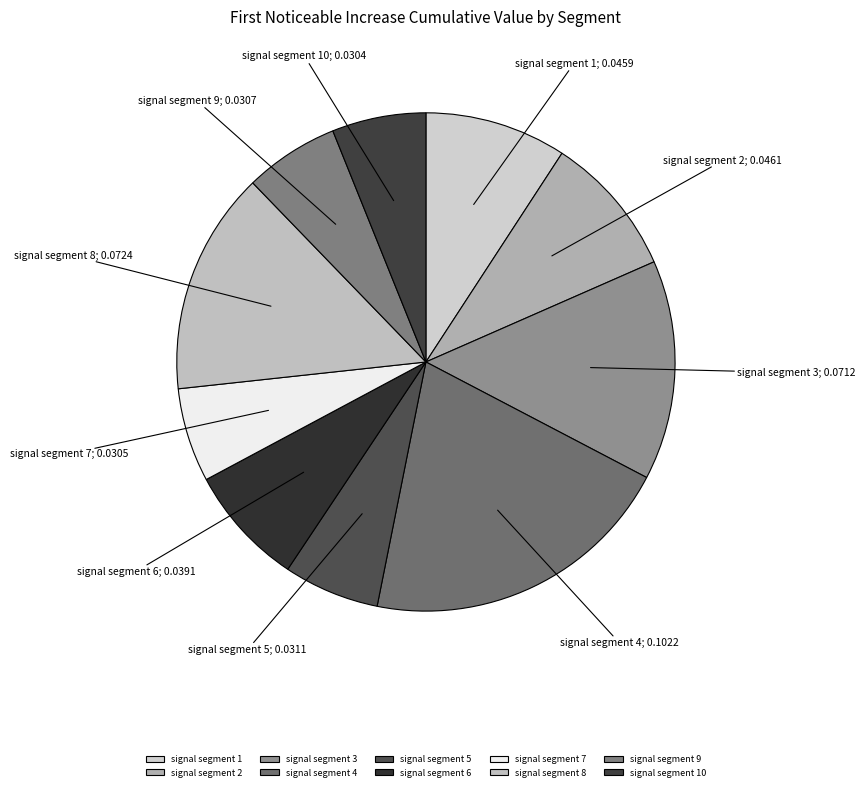

To the nearest percent, what is the combined percentage of signal segment 6 and signal segment 2?

17%